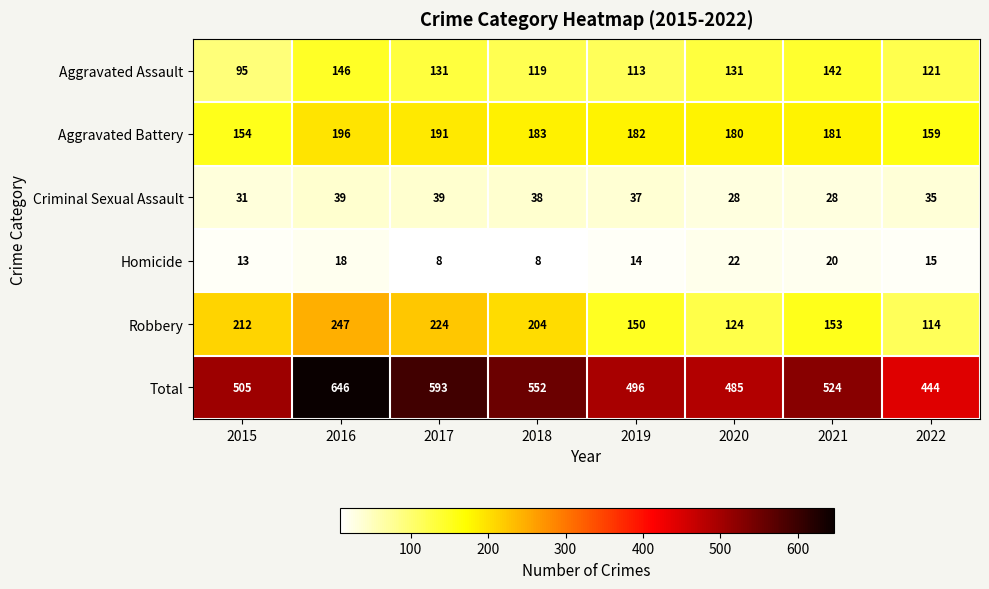

Which series has the widest spread of values?

Total